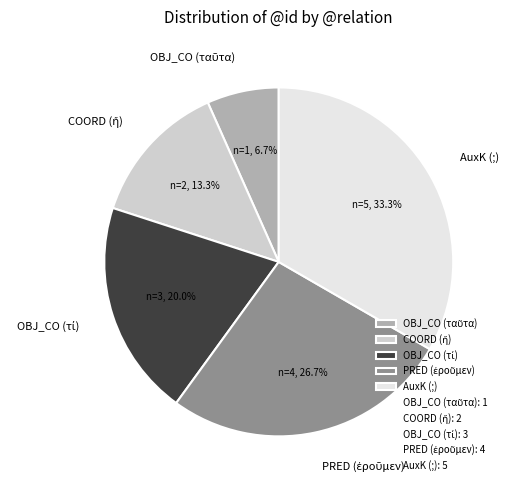

To the nearest percent, what is the difference between the largest and smallest slice percentages?

27%